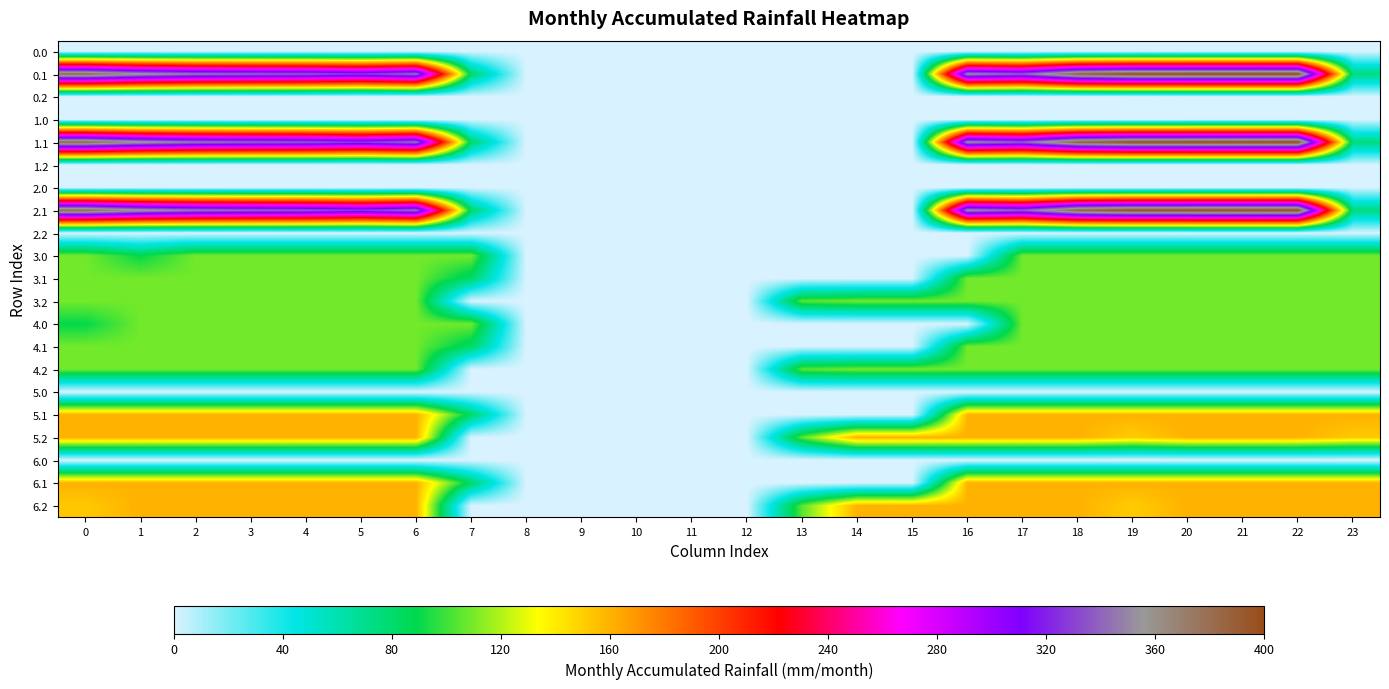

Between 15 and 0, which is larger?

15